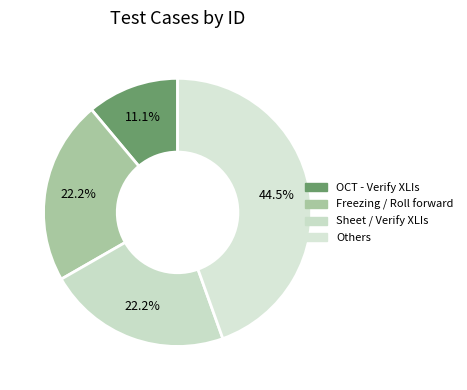

How many slices are in this pie chart?

4